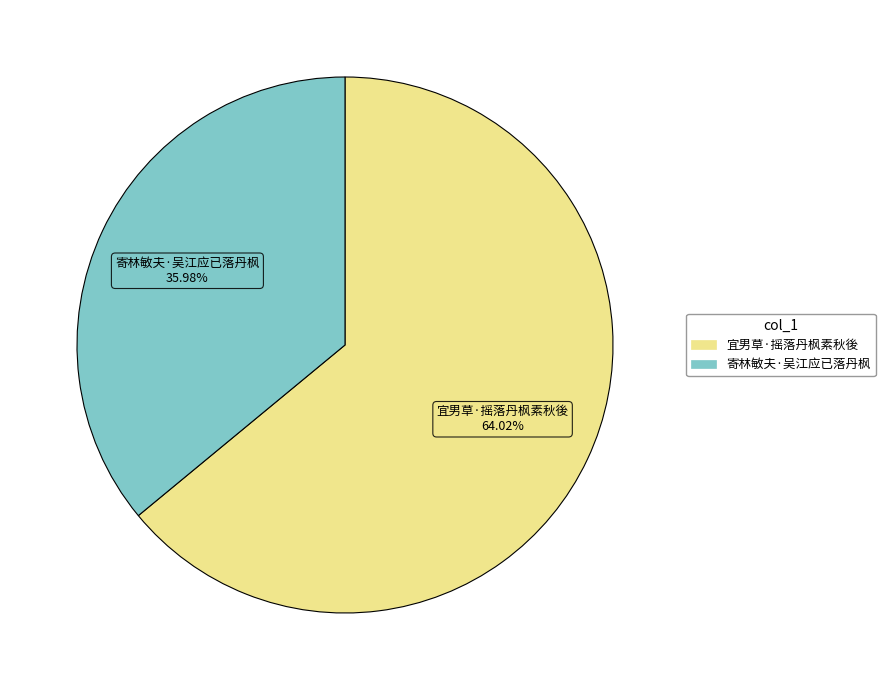

What is the majority slice?

宜男草·摇落丹枫素秋後